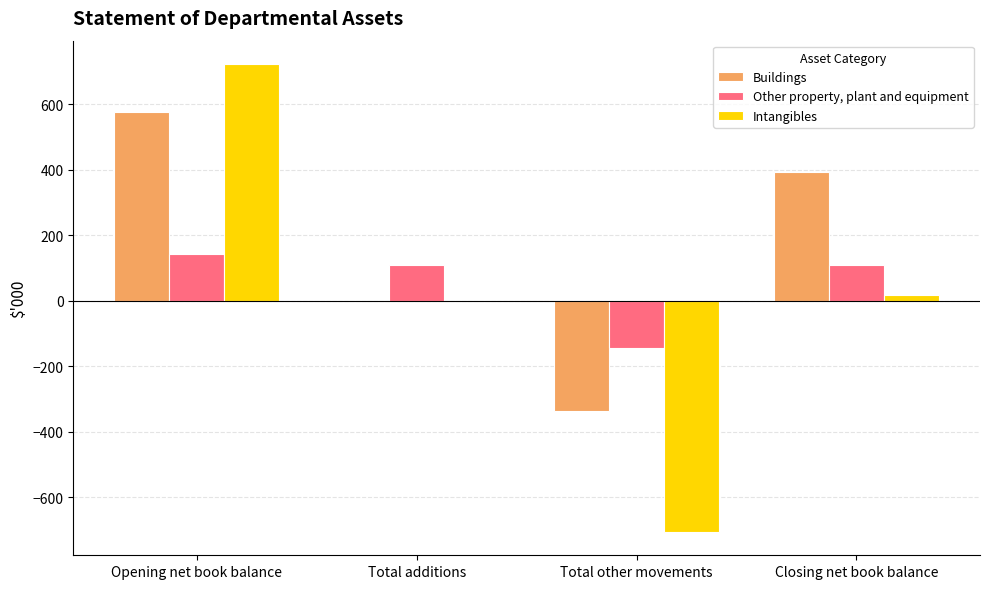

Is it true that Other property, plant and equipment equals 52 at Opening net book balance?

False